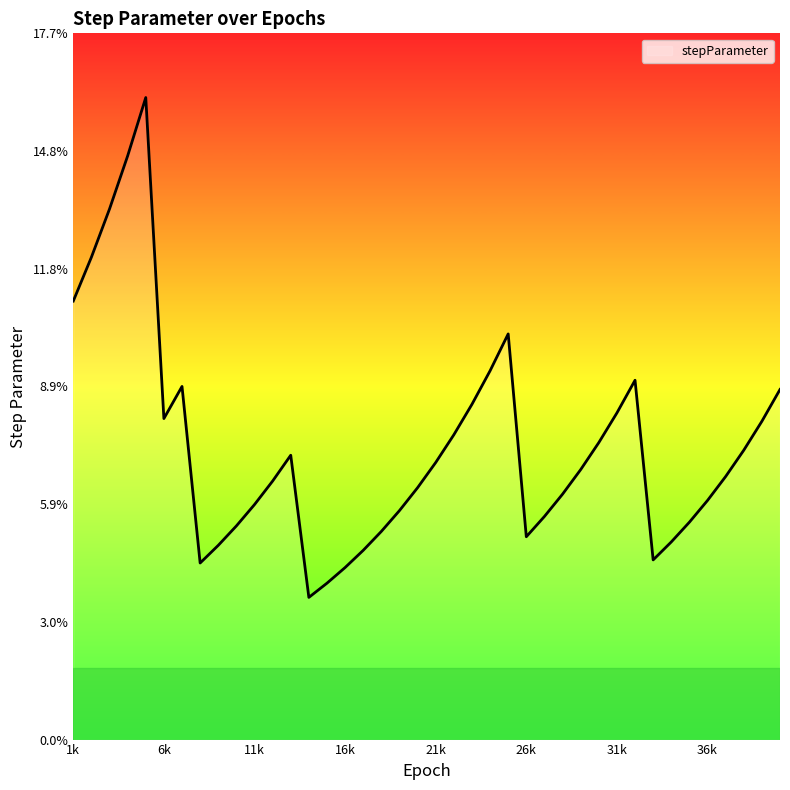

Is this an area chart (filled region under the line)?

Yes